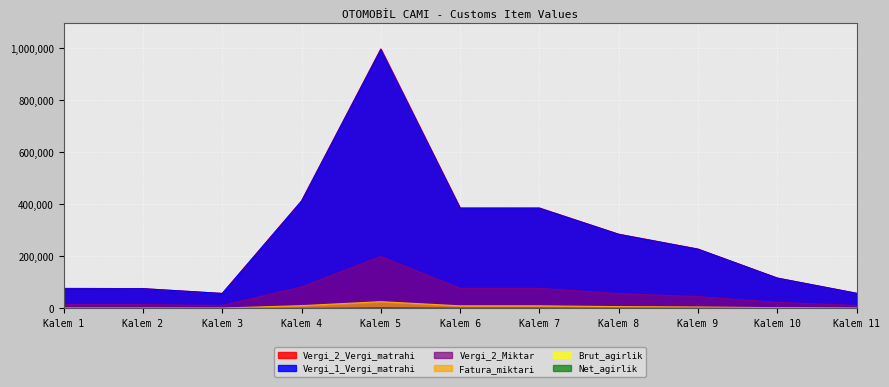

True or false: Vergi_2_Miktar and Vergi_2_Vergi_matrahi intersect in this chart.

False